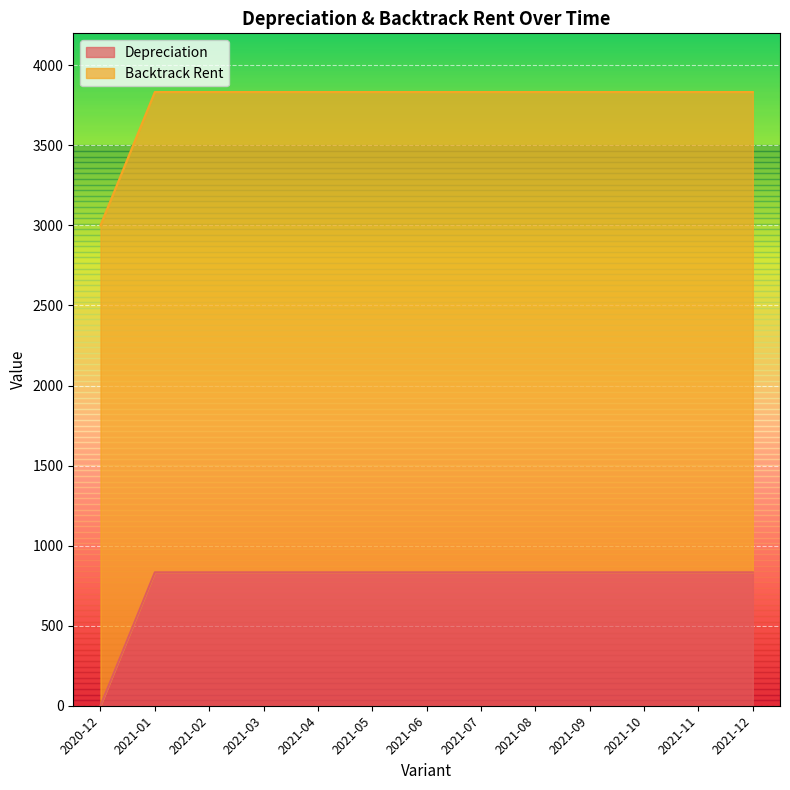

What is the label of the 11th point from the left?

2021-10